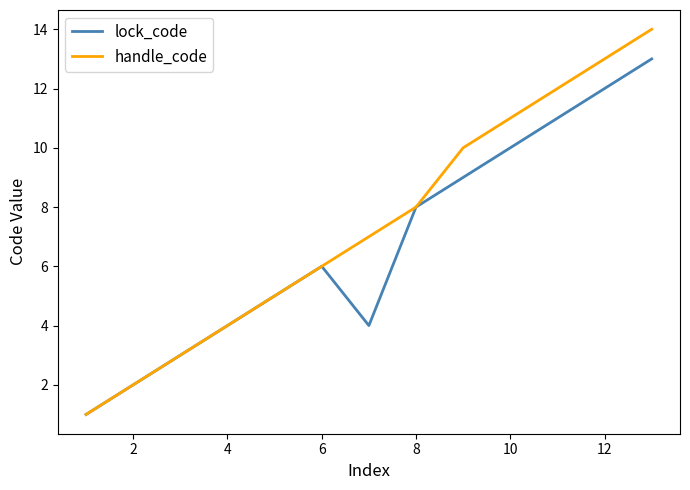

Which series has the largest total across all categories?

handle_code